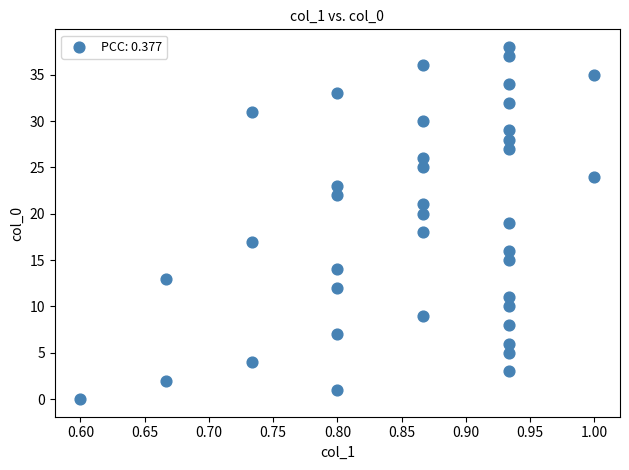

What is the range of Y values (max minus min)?

38